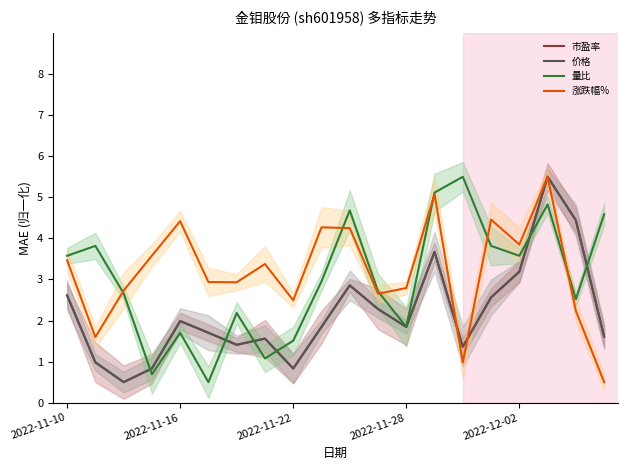

How many times do 量比 and 市盈率 cross each other?

6